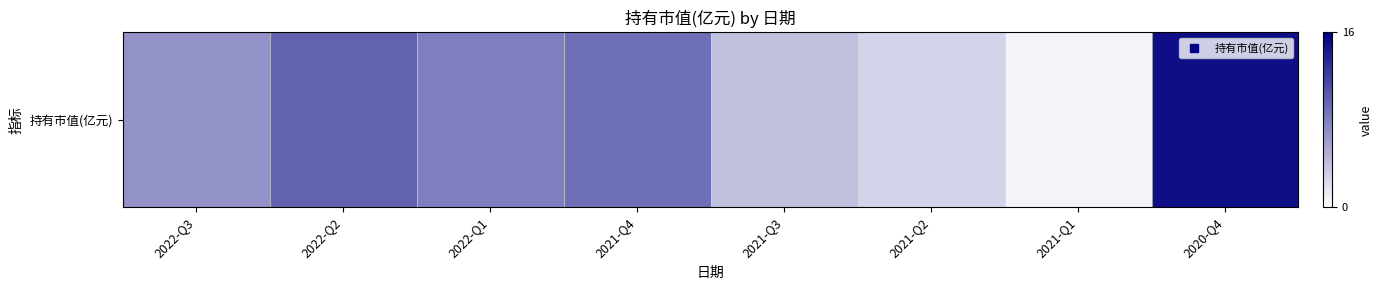

At which category does the chart reach its minimum across all series?

2021-Q1